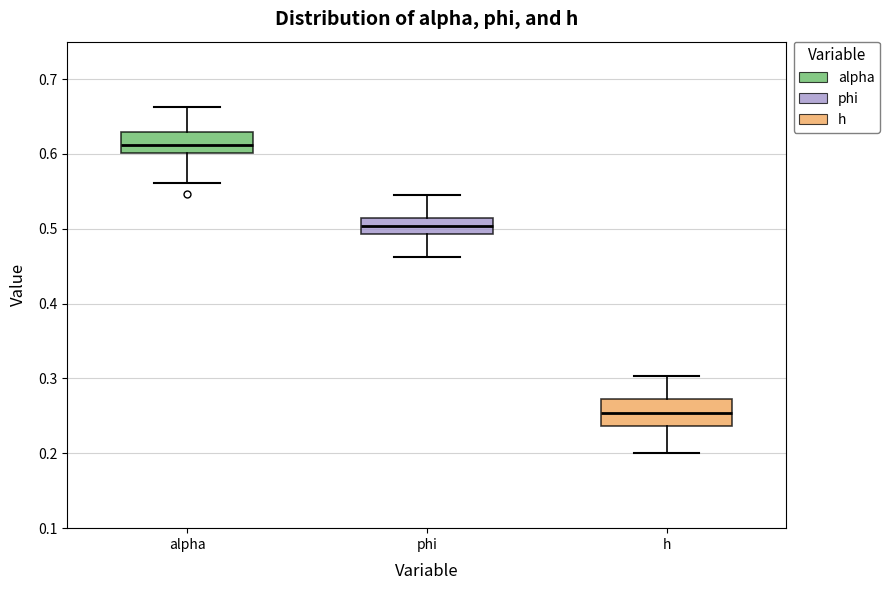

Reading left to right, transcribe this box plot: for each box, give where its median line is, the range the box spans, and where its two whiskers end, as read against the y-axis. The values are not printed on the chart, so give them approximately, as read against the axis.

alpha: median 0.61, box 0.60 to 0.63, whiskers 0.56 to 0.66
phi: median 0.50, box 0.49 to 0.51, whiskers 0.46 to 0.55
h: median 0.25, box 0.24 to 0.27, whiskers 0.20 to 0.30